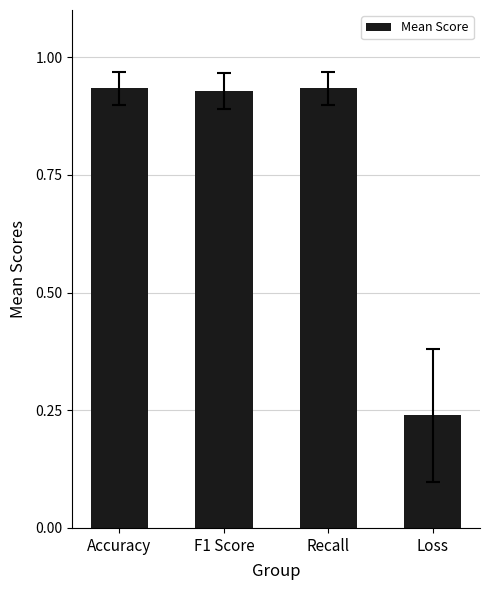

Count the number of data series in this chart.

1